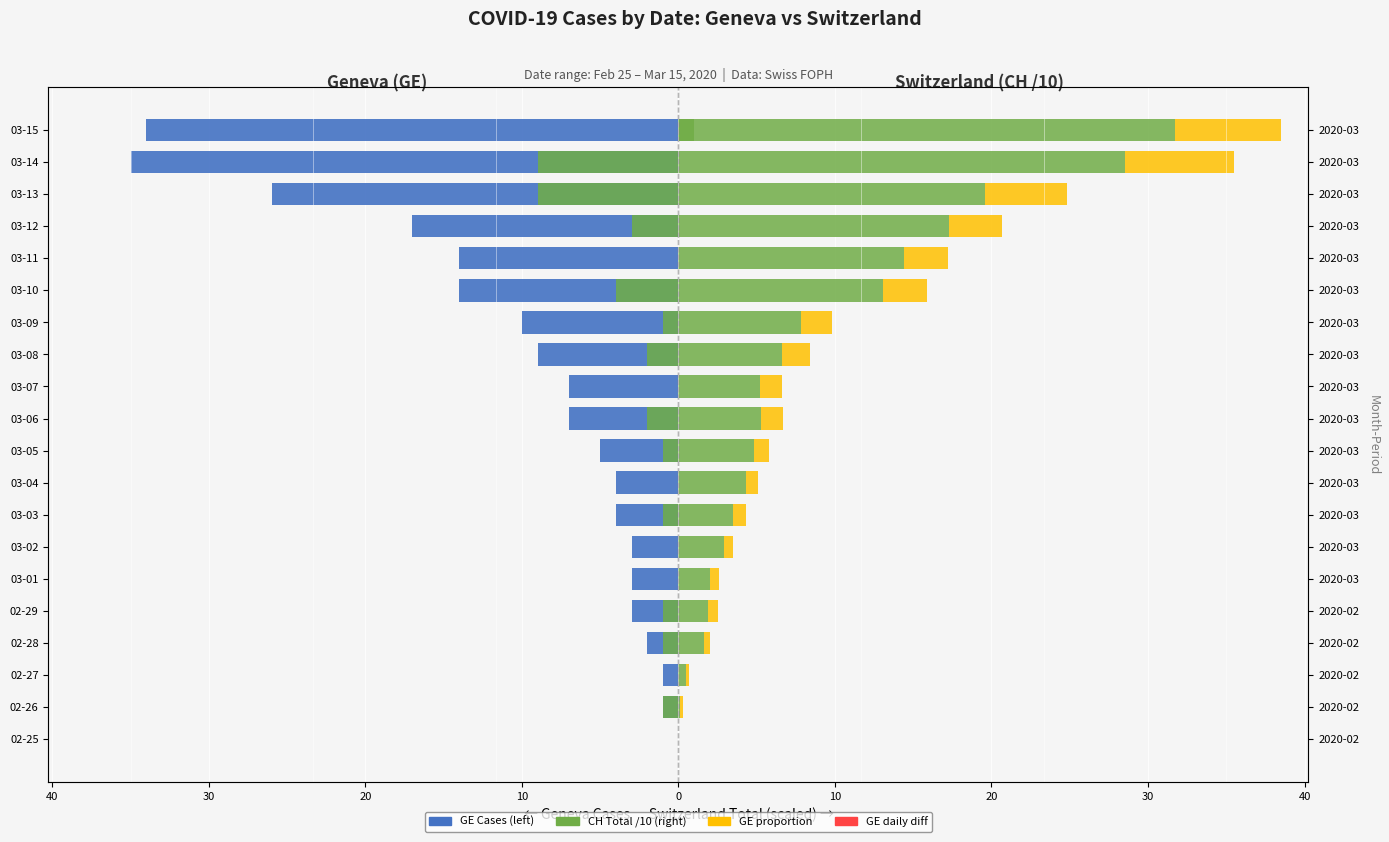

What is the average value of the CH (Switzerland) /10 series?

8.6